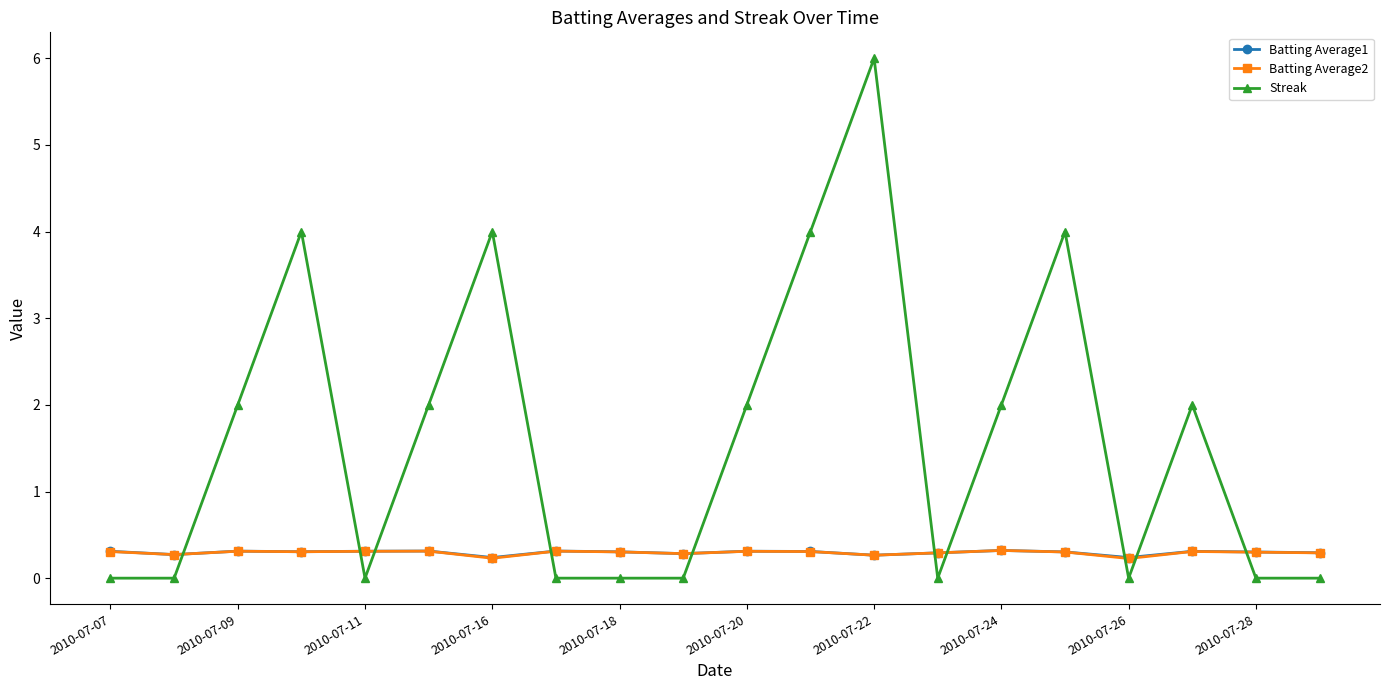

How many times do Streak and Batting Average1 cross each other?

10